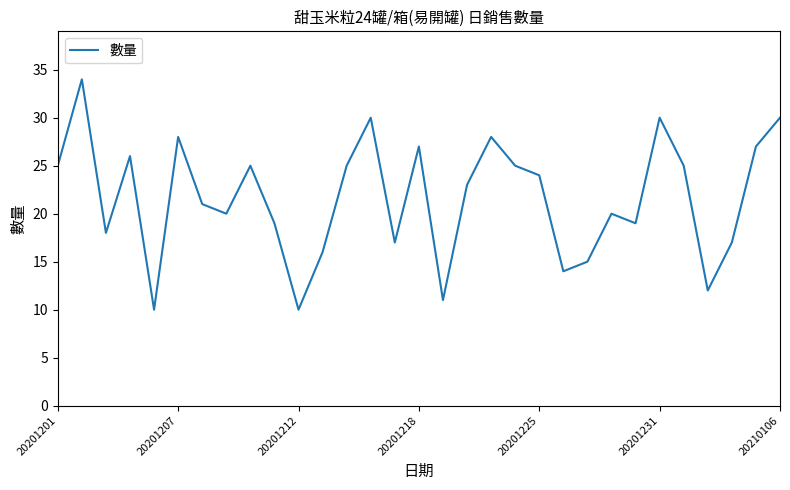

What is the greatest value displayed?

34